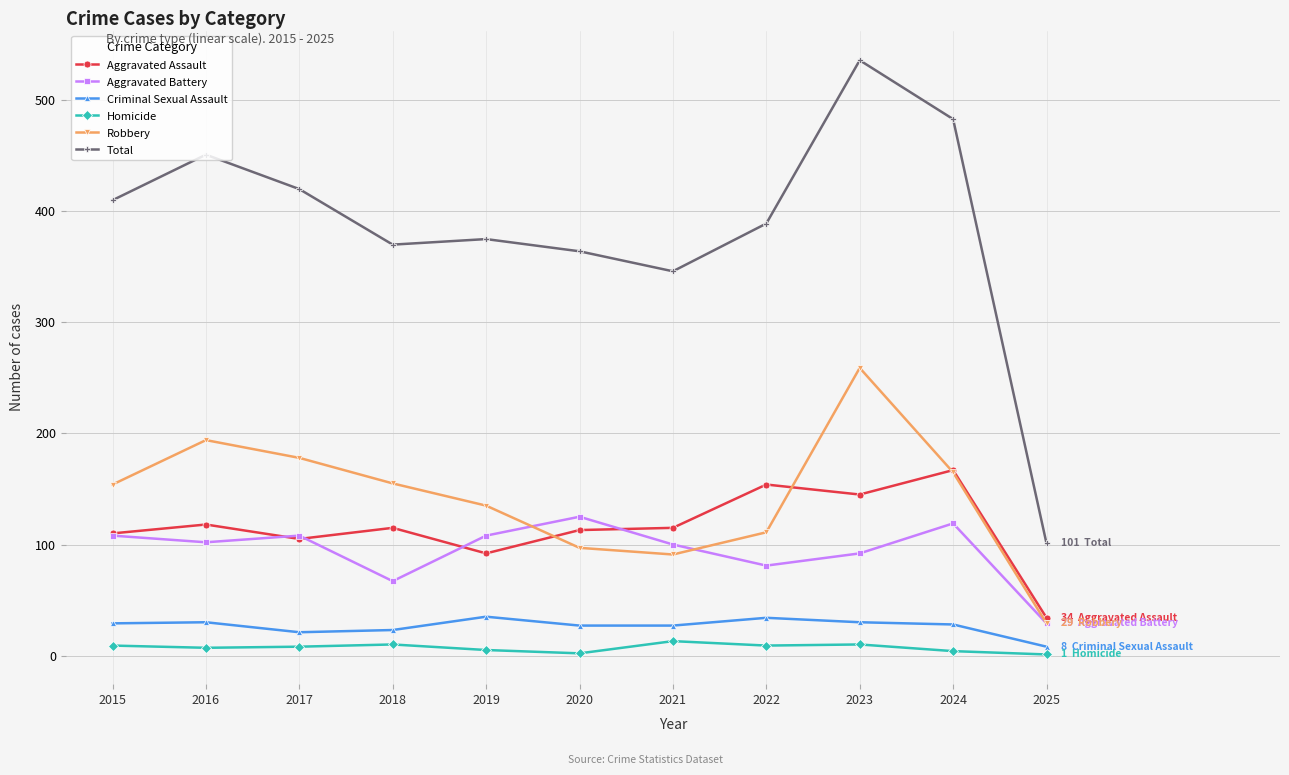

Rank the series by their maximum value, from highest to lowest.

Total, Robbery, Aggravated Assault, Aggravated Battery, Criminal Sexual Assault, Homicide